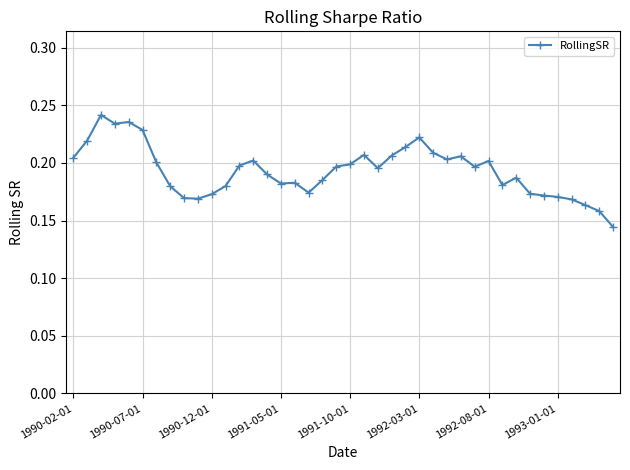

True or false: the data has more than 0 interior local peaks.

True